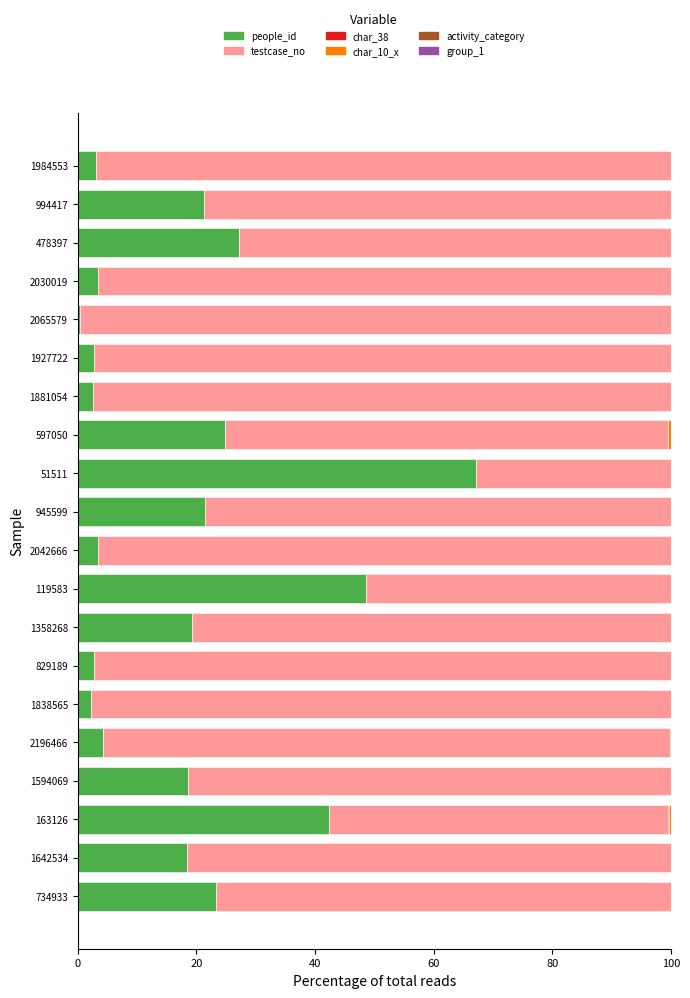

What is the maximum value for people_id?

67.2